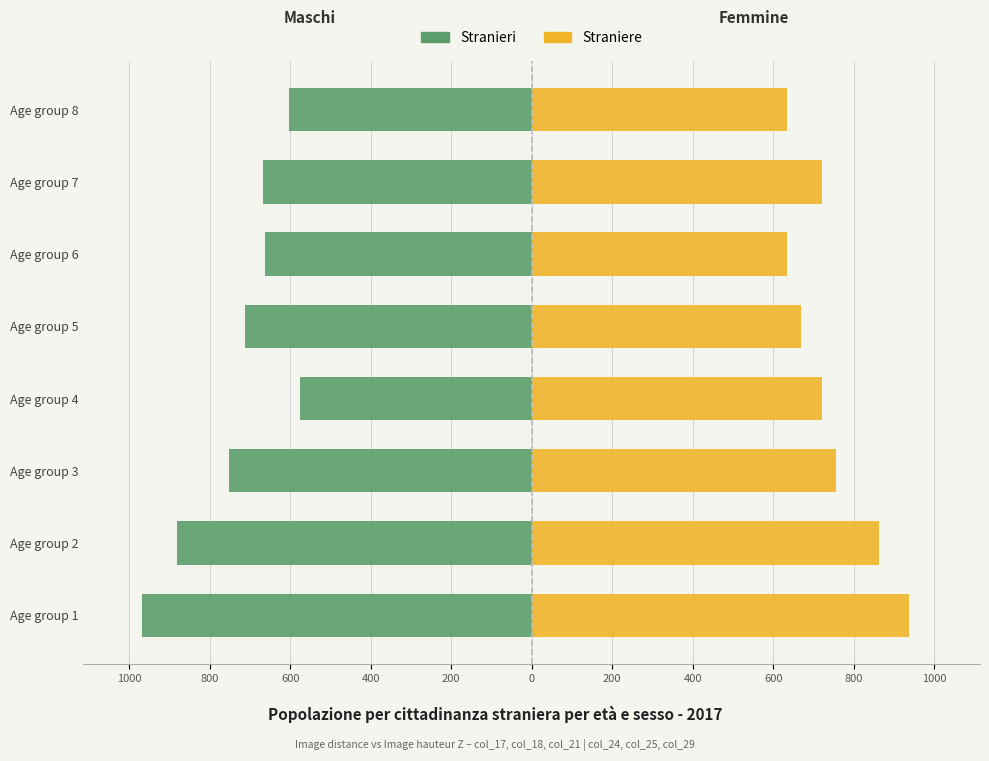

At Age group 6, list the series in order from largest to smallest.

Straniere, Stranieri